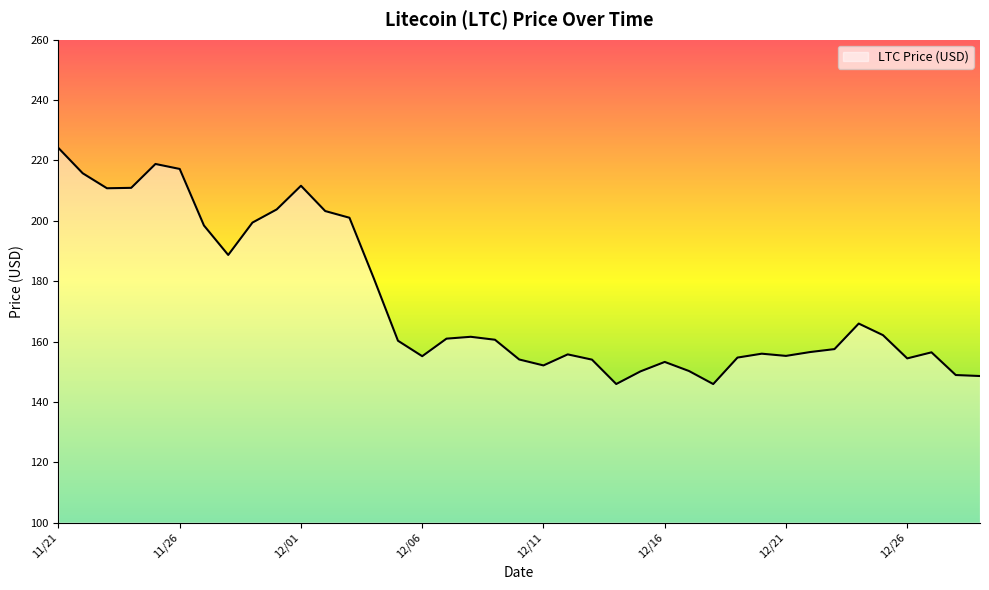

What is the smallest value displayed?

145.9